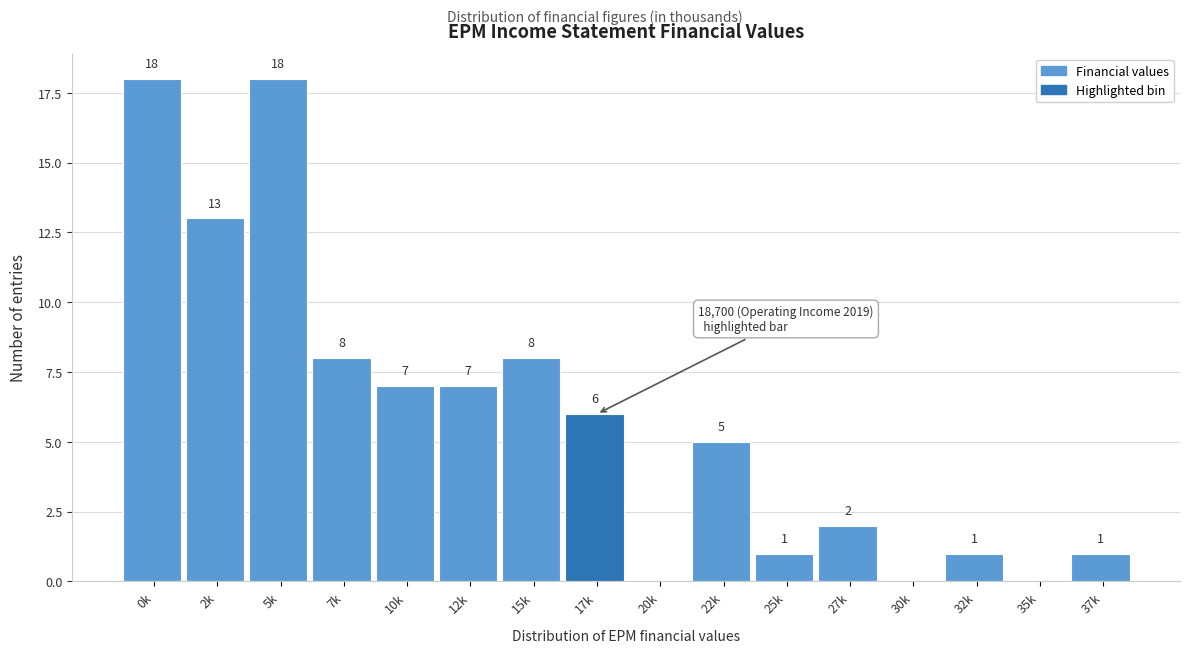

Reading right to left, transcribe all the data shown in this chart.

37k=1	35k=0	32k=1	30k=0	27k=2	25k=1	22k=5	20k=0	17k=6	15k=8	12k=7	10k=7	7k=8	5k=18	2k=13	0k=18